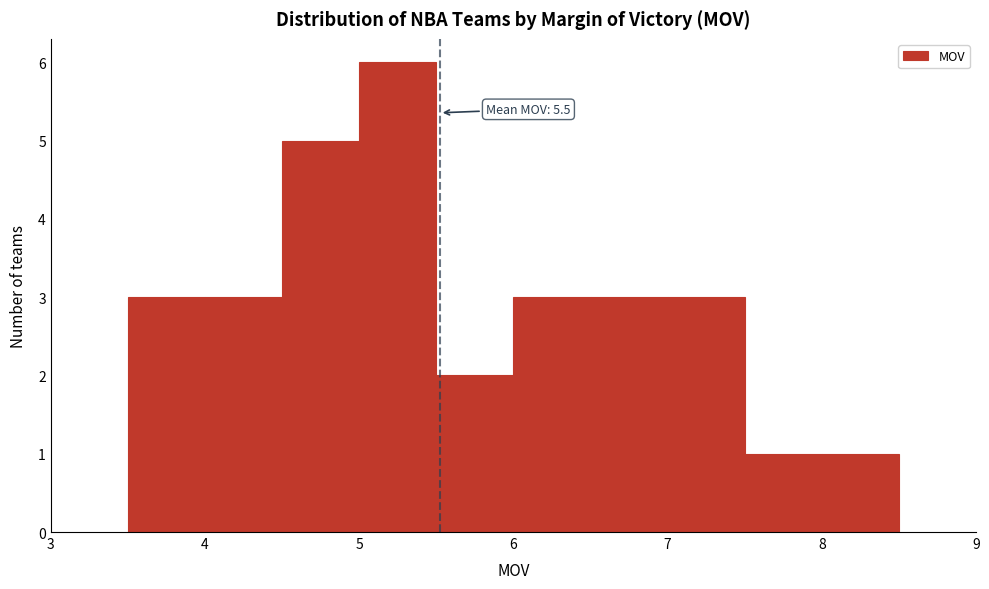

Which range on the x-axis has the tallest bar?

5.0 to 5.5